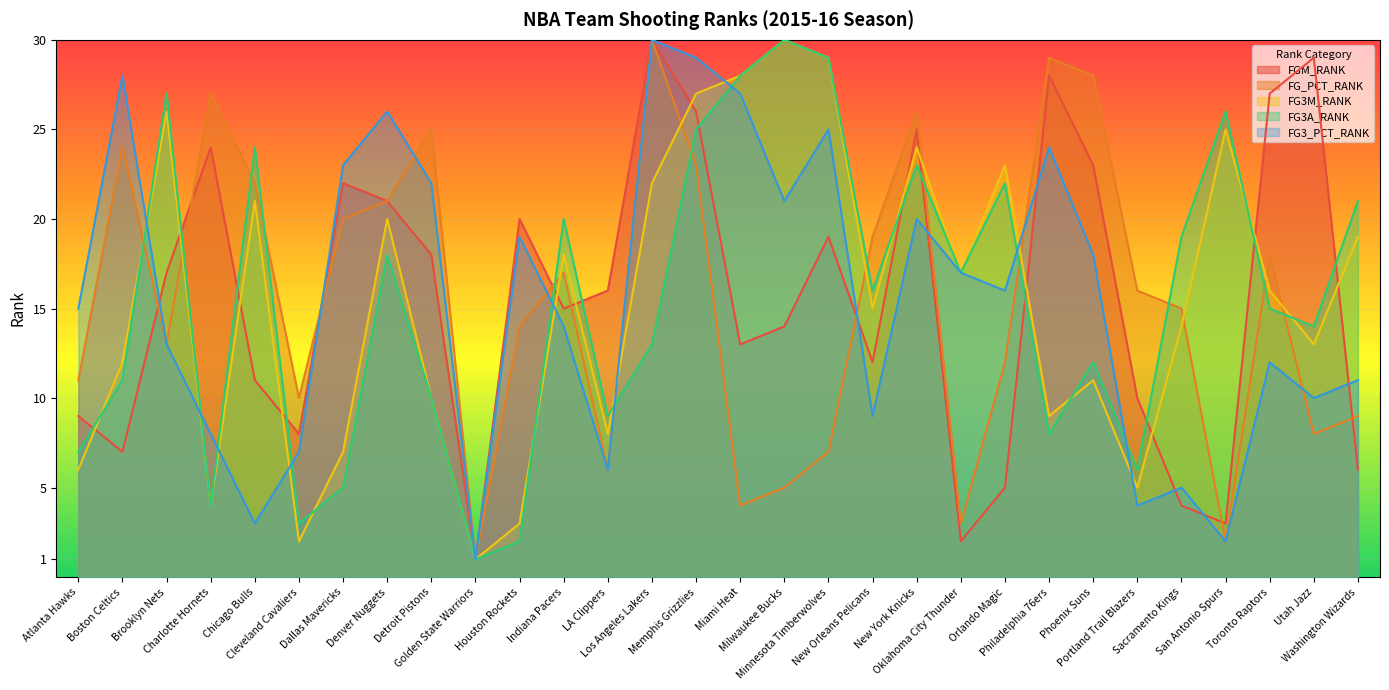

How many interior local peaks does the FGM_RANK series have?

8